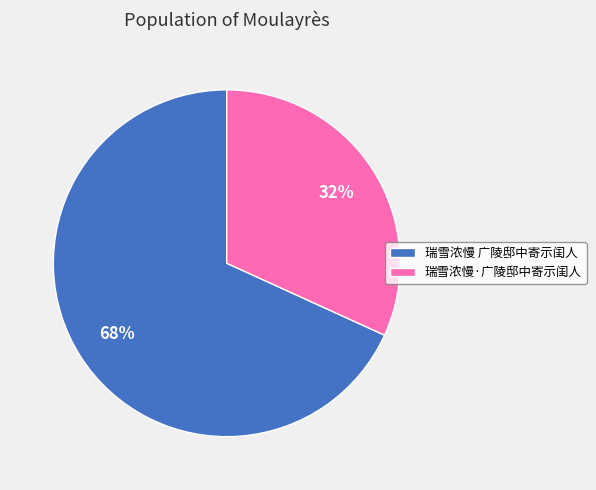

True or false: 瑞雪浓慢·广陵邸中寄示闺人 accounts for 44% of the total.

False